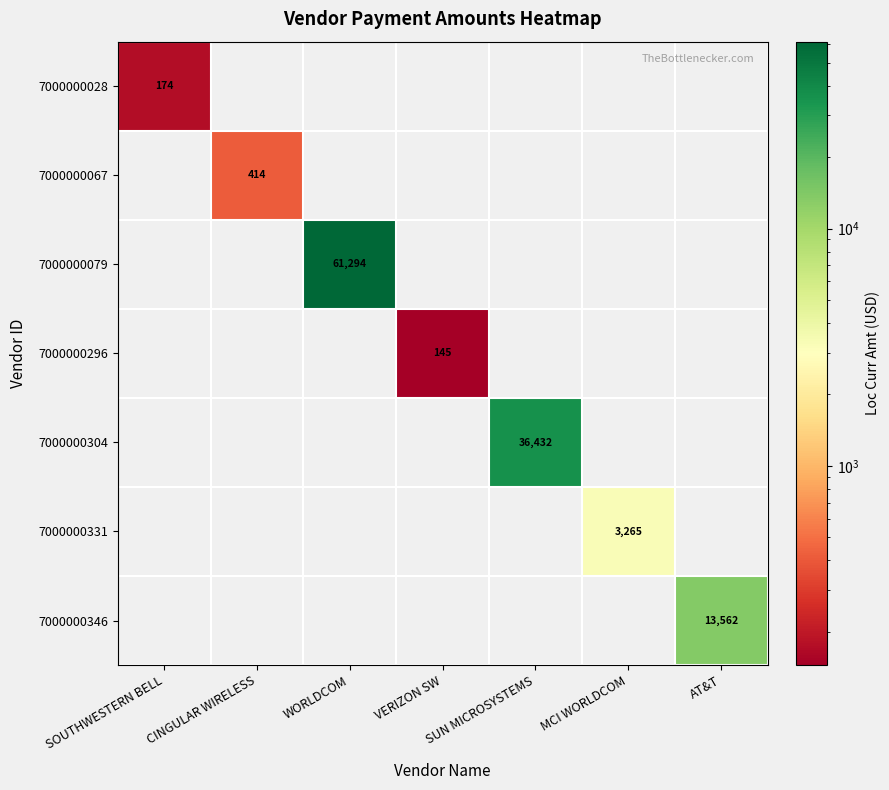

Is it true that 7000000079 equals 80942 at WORLDCOM?

False